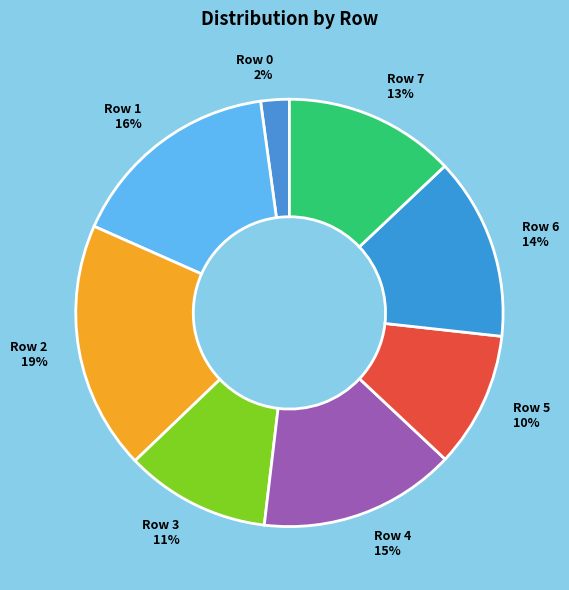

Between Row 5 and Row 0, which is larger?

Row 5